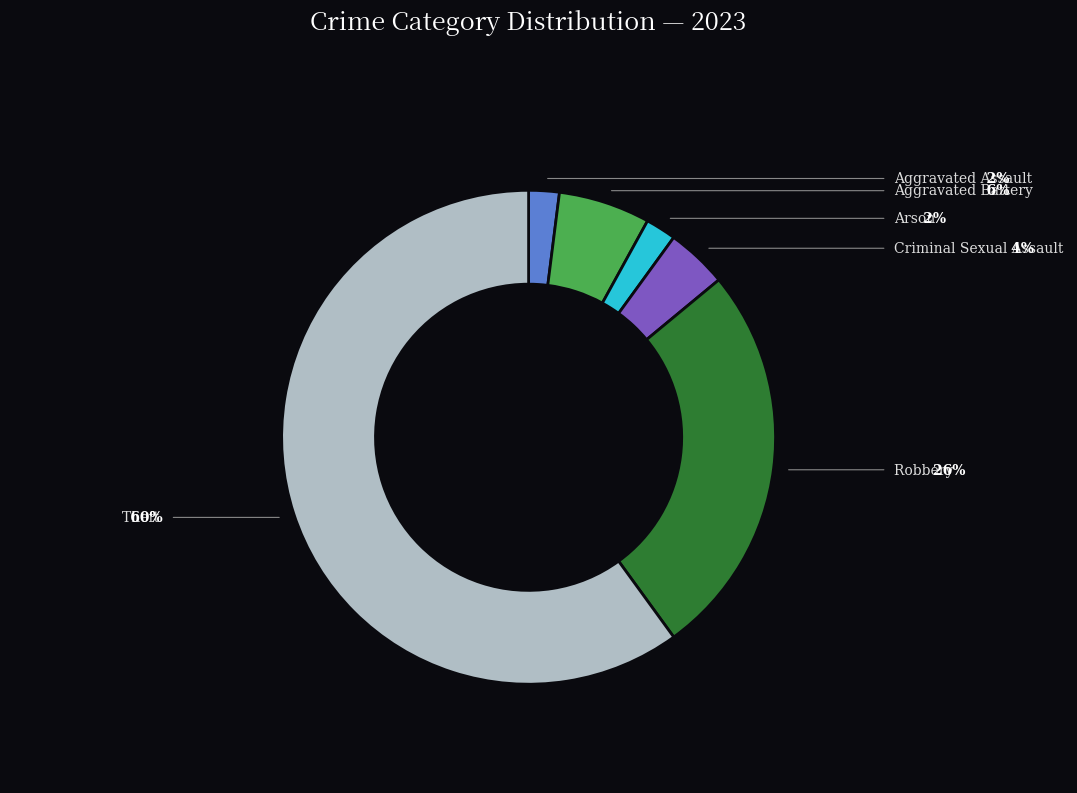

What percentage is the Aggravated Battery slice, to the nearest percent?

6%